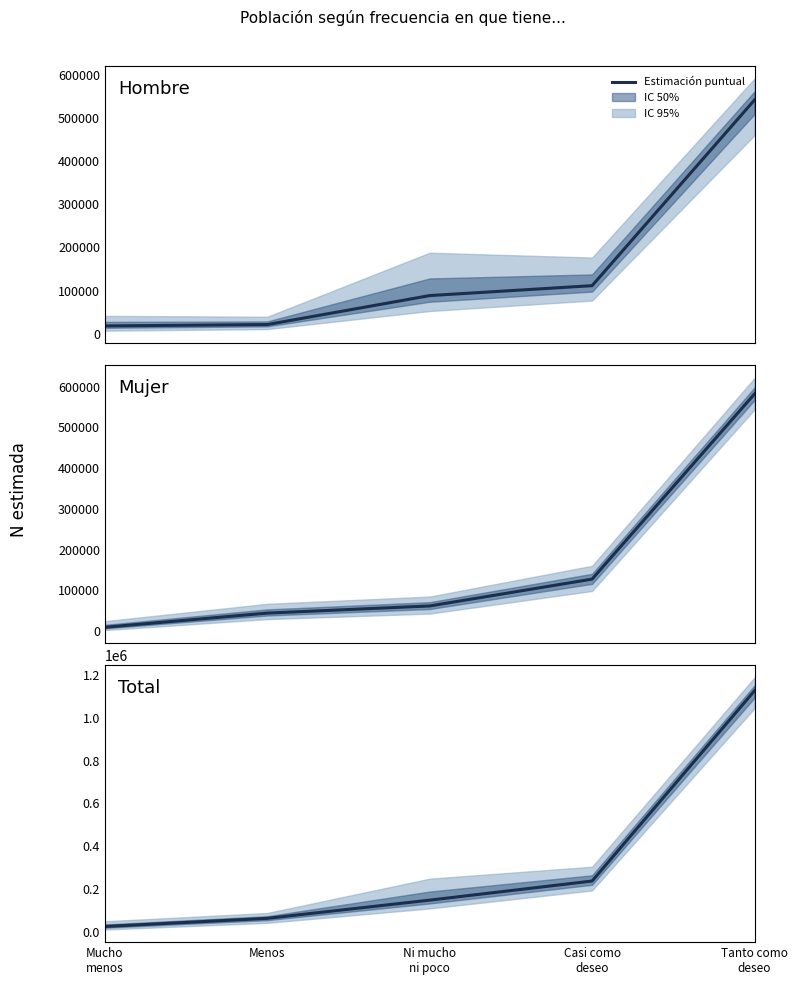

Which label corresponds to the largest value in the chart?

Tanto como
deseo